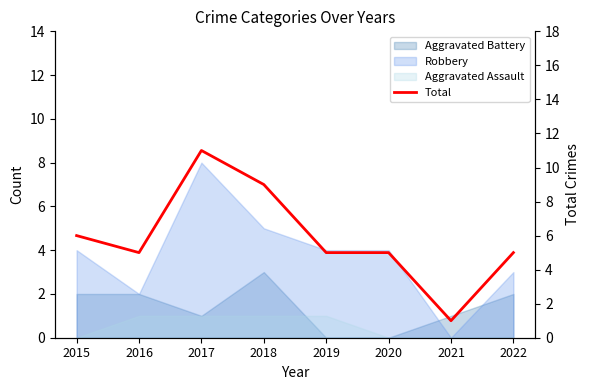

At which category does the data reach its first local valley?

2016